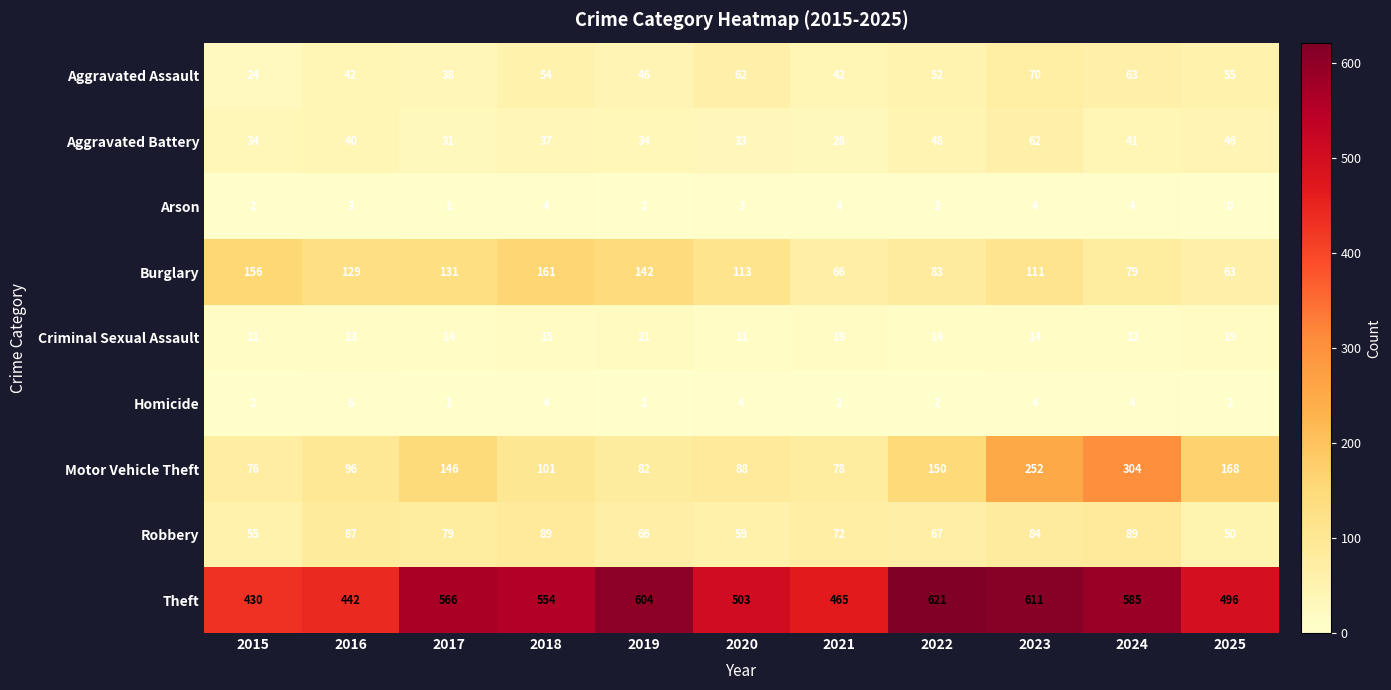

The Robbery series shows 59 at 2020. True or false?

True